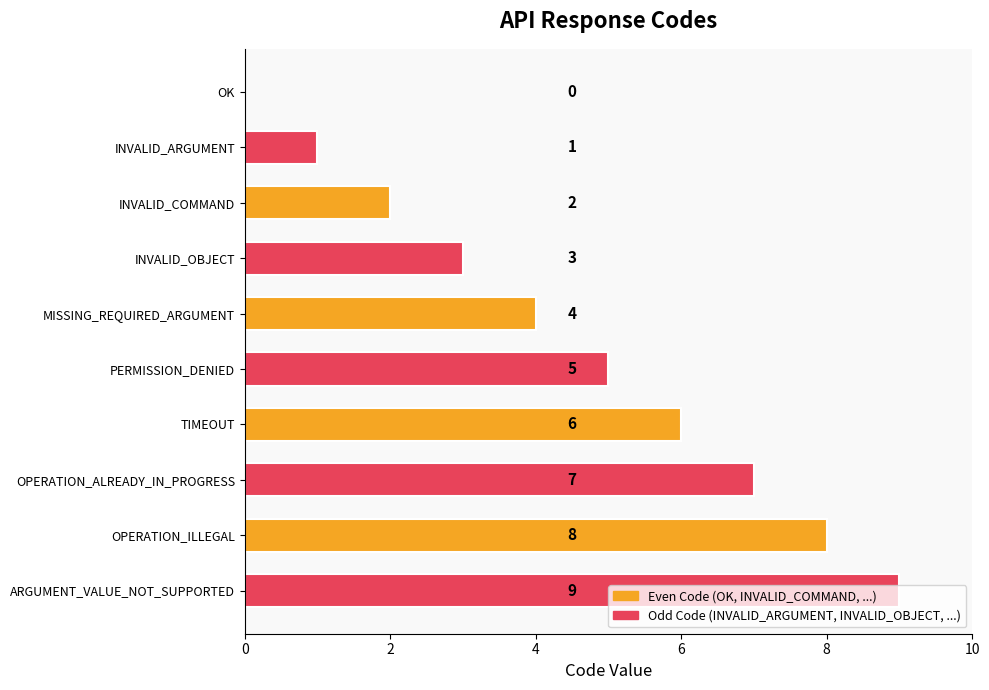

What is the sum of all values?

45